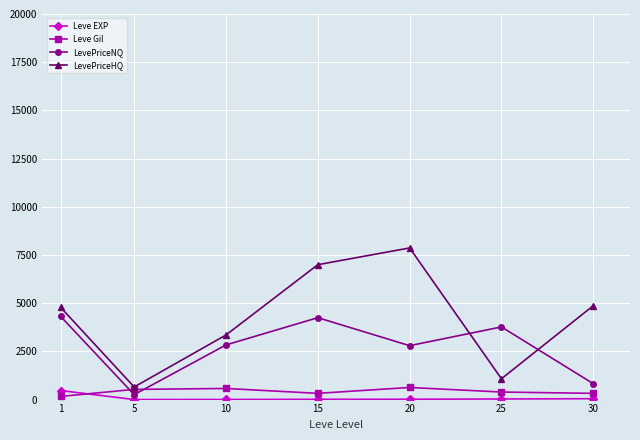

The value of Leve EXP at 1 is 468.5. True or false?

True